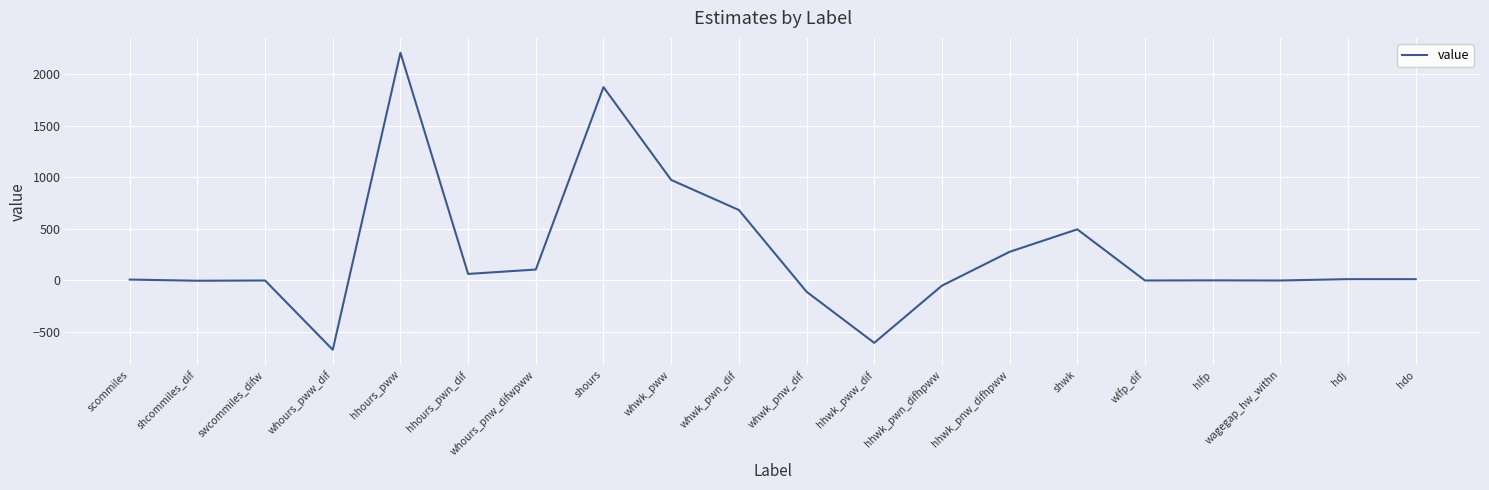

What is the minimum value shown in the chart?

-671.5